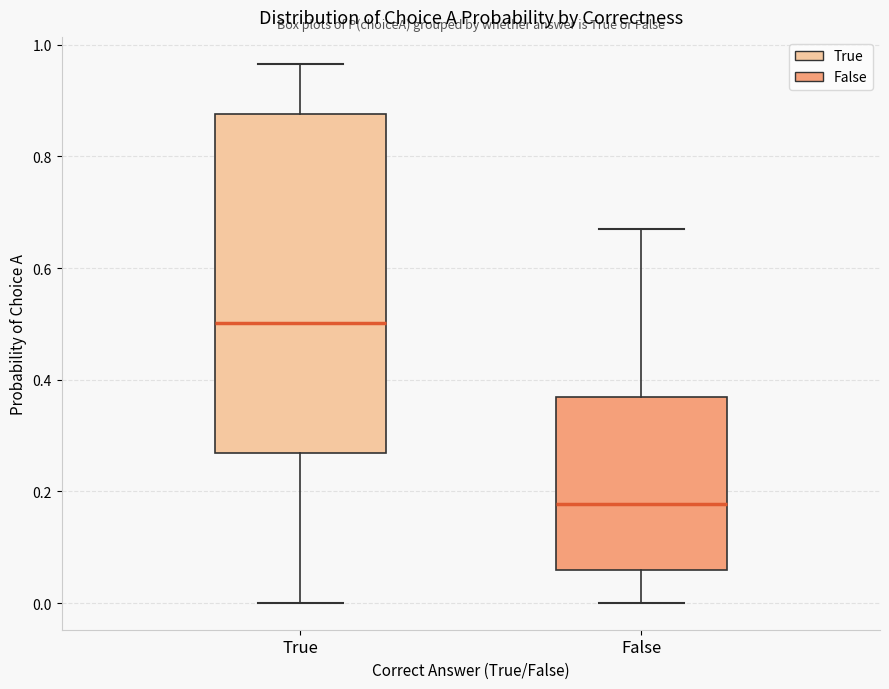

Reading left to right, read every box against the y-axis: the position of its median line, the range the box covers, and the ends of its whiskers. The values are not printed on the chart, so give them approximately, as read against the axis.

True: median 0.50, box 0.26 to 0.88, whiskers 0.00 to 0.96
False: median 0.18, box 0.06 to 0.36, whiskers 0.00 to 0.66